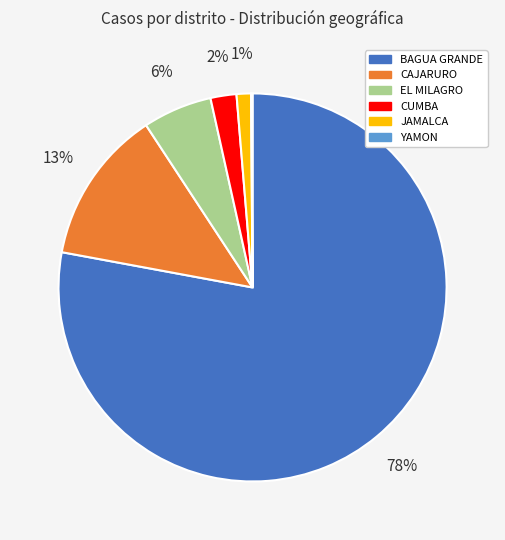

To the nearest percent, what percentage of the pie is BAGUA GRANDE?

78%